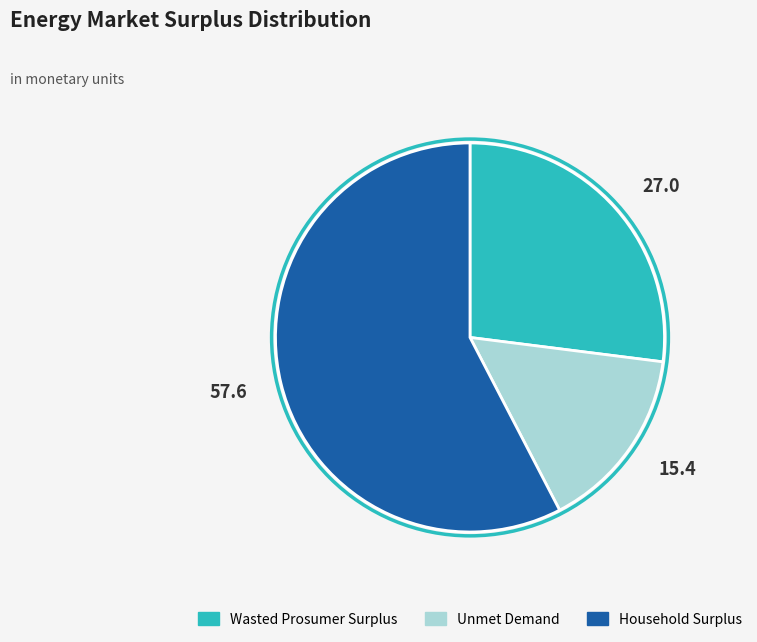

Which category has the biggest portion of the pie?

Household Surplus